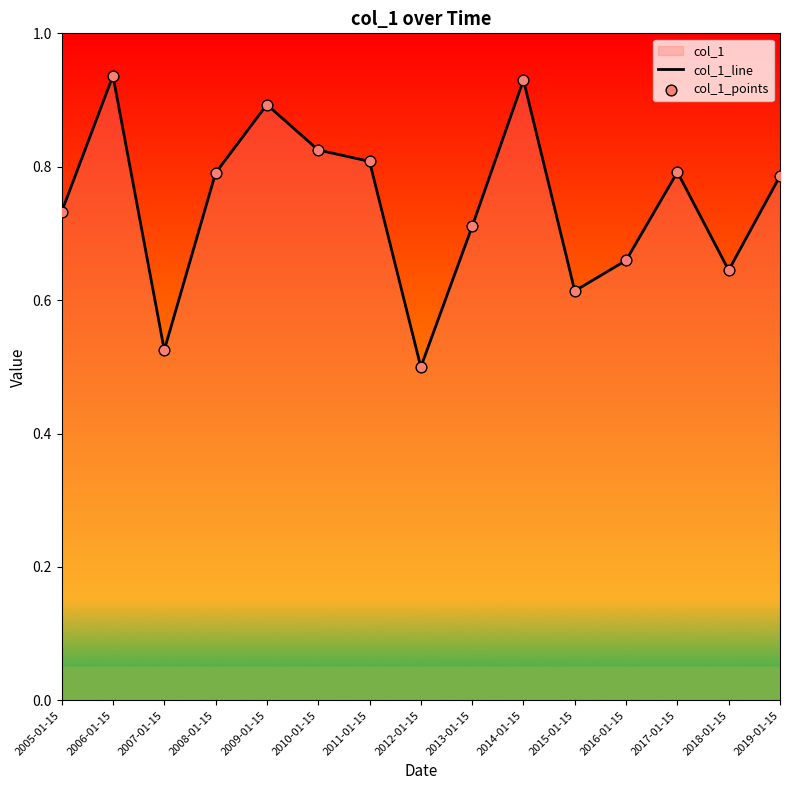

Which series contains the lowest Y value?

col_1_line